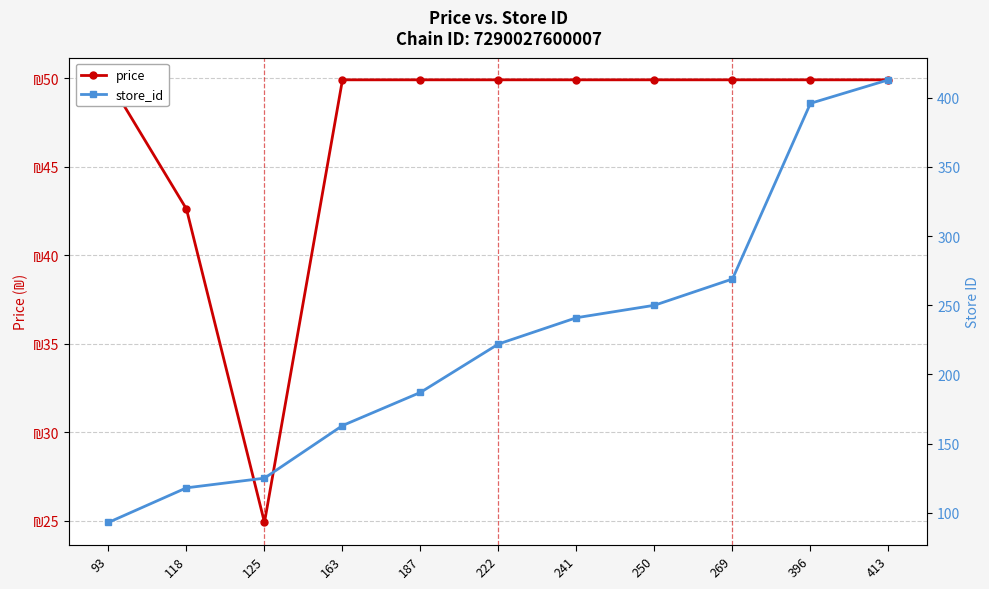

What is the highest value of the price series?

49.9